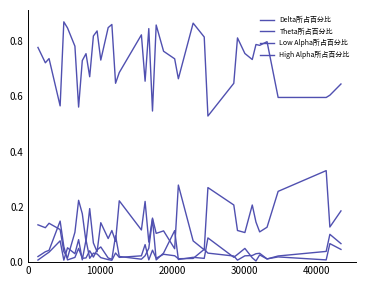

Is this an area chart (filled region under the line)?

No